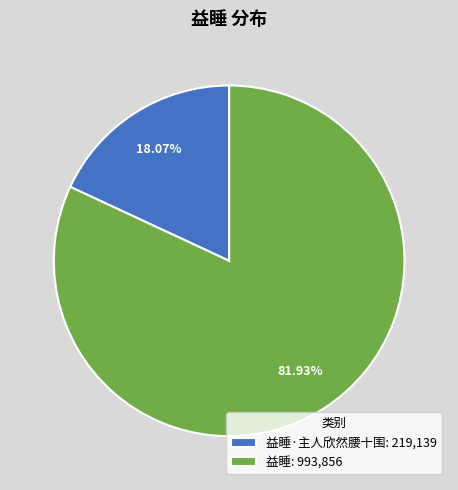

Is the sum of 益睡: 993,856 and 益睡·主人欣然腰十围: 219,139 greater than half?

Yes